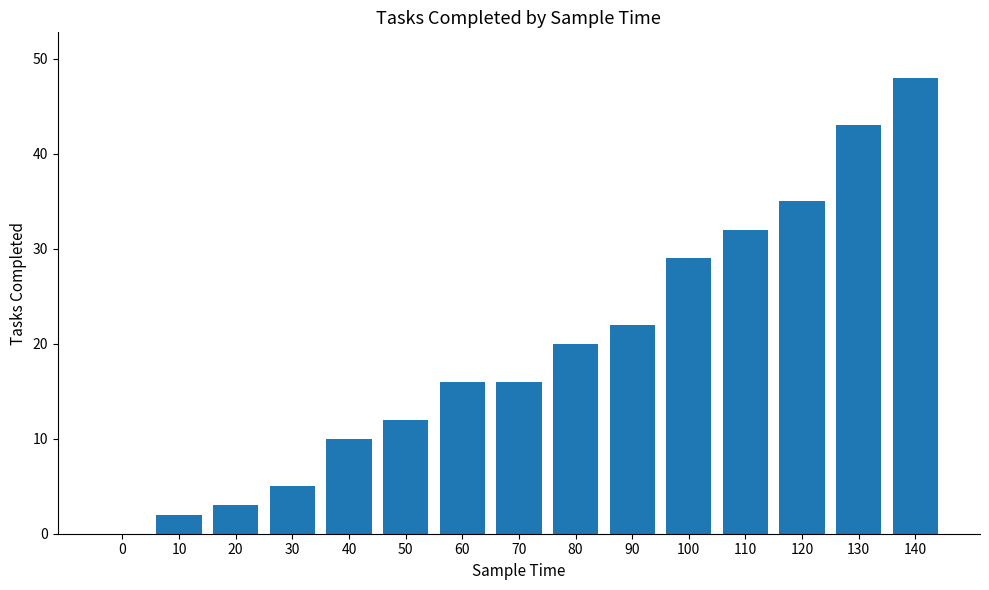

Is it true that the value at 40 is 10?

True